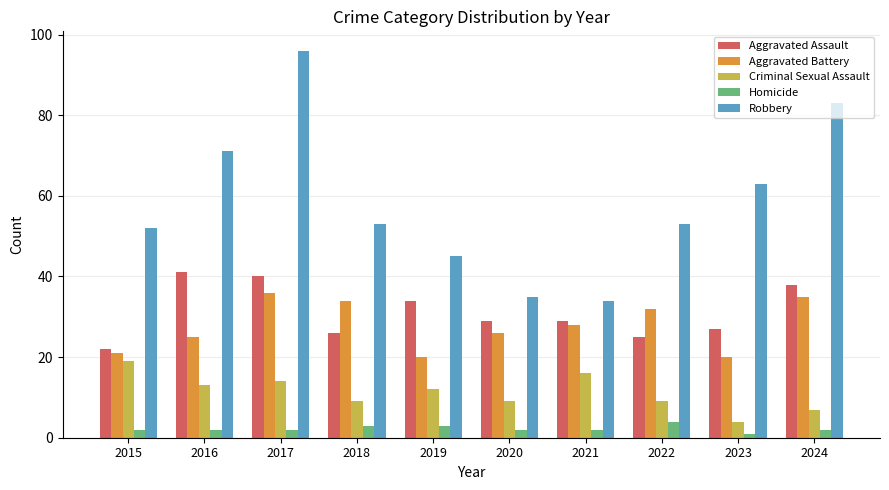

At which label does Robbery reach its minimum?

2021